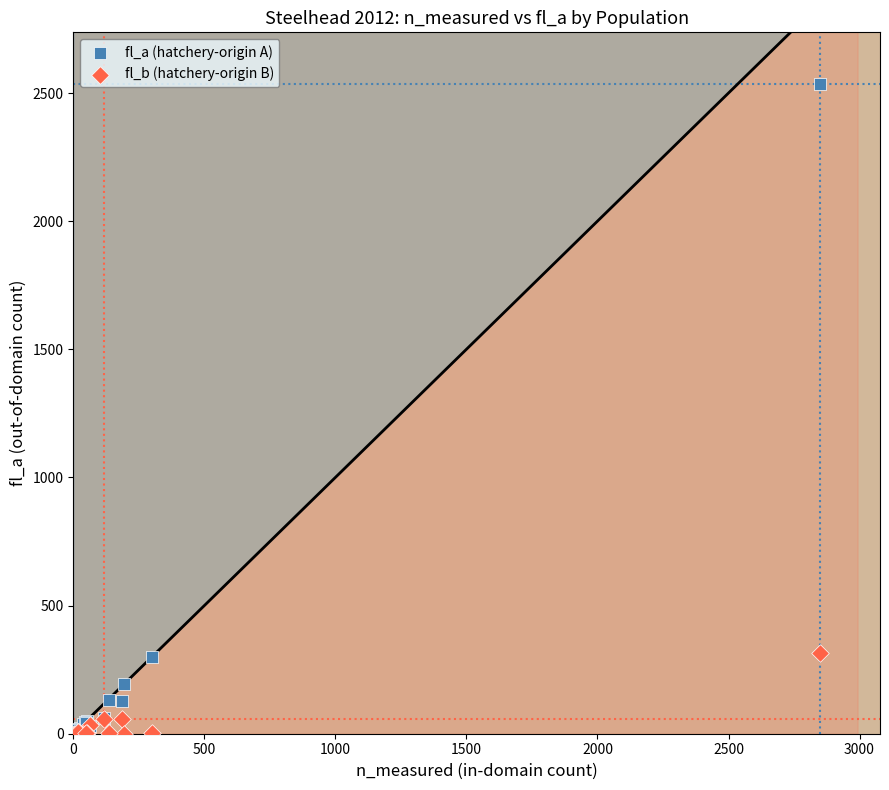

What are all the series names shown in the legend?

fl_a (hatchery-origin A), fl_b (hatchery-origin B)